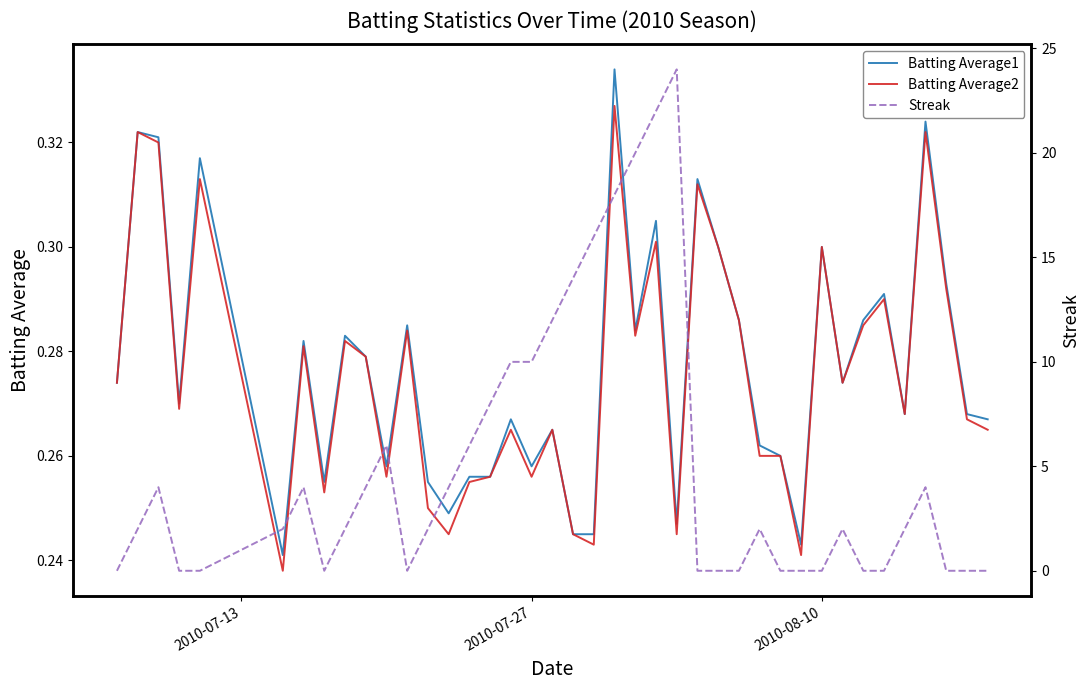

Does the chart have visible grid lines?

No